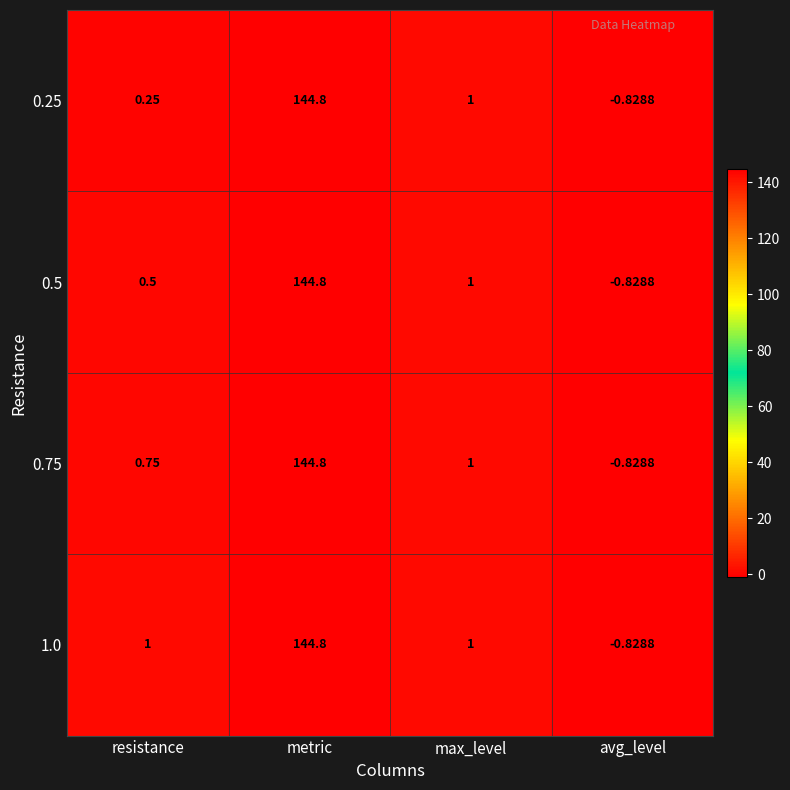

Count the number of data series in this chart.

4